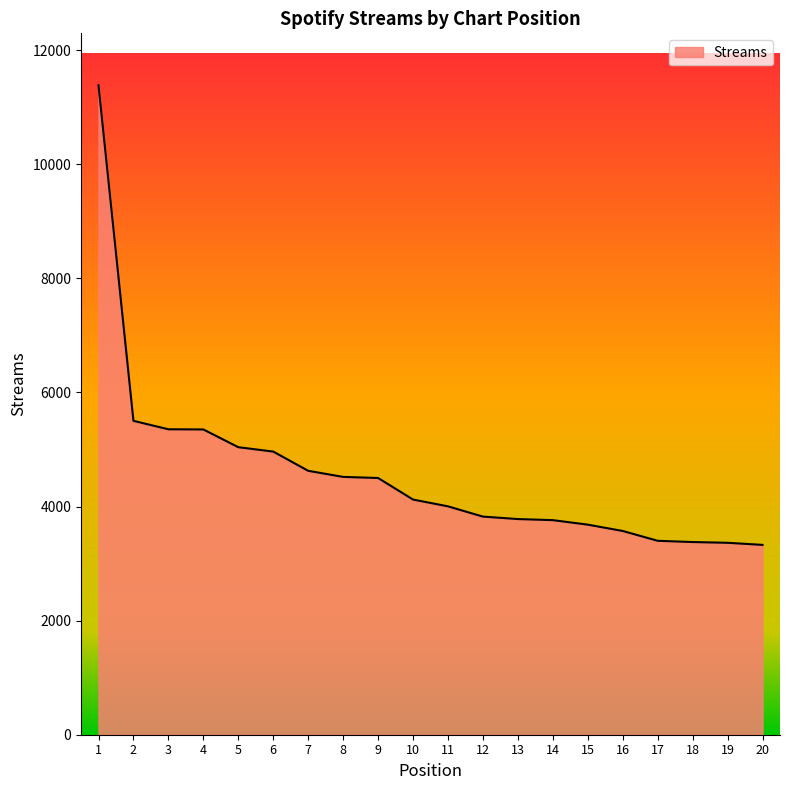

Which label corresponds to the largest value in the chart?

1